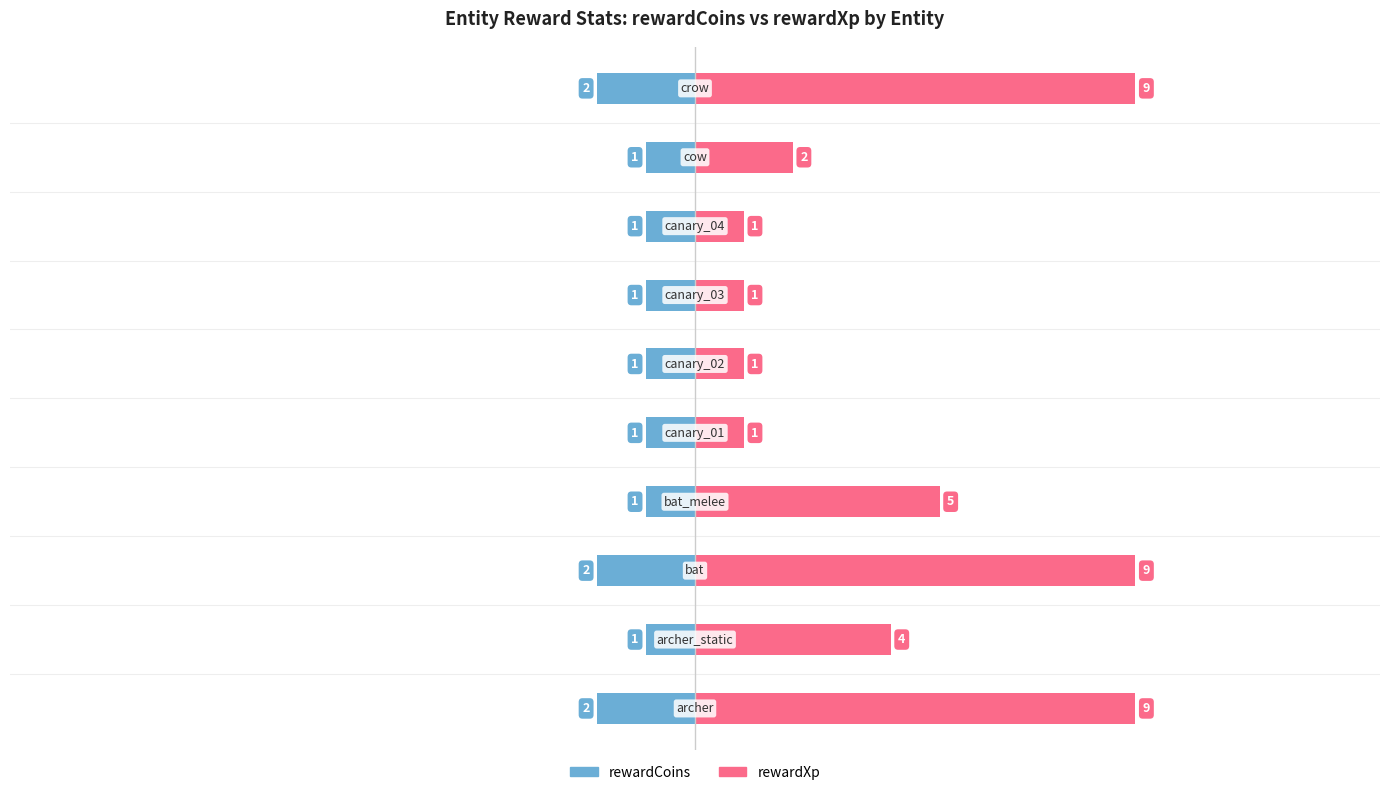

Are the bars horizontal?

Yes